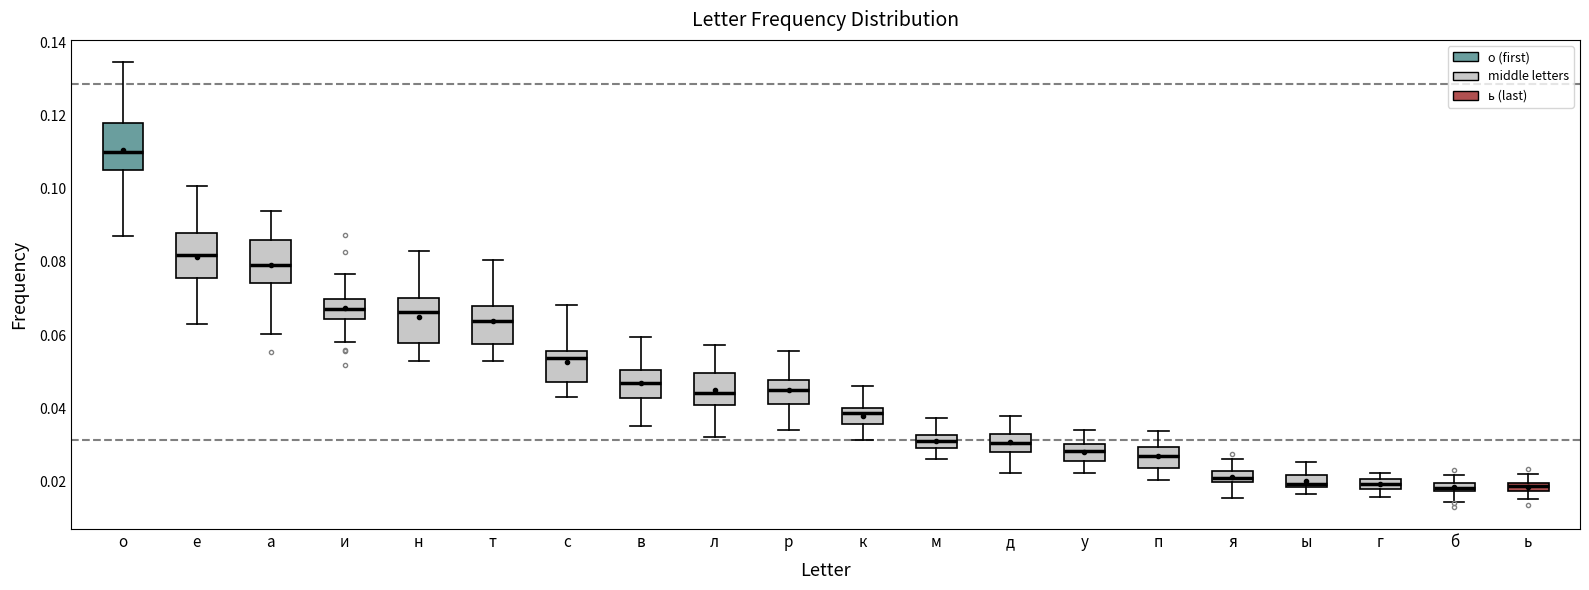

Where is the lower edge of the box for а on the y-axis? The values are not printed on the chart, so give them approximately, as read against the axis.

0.074